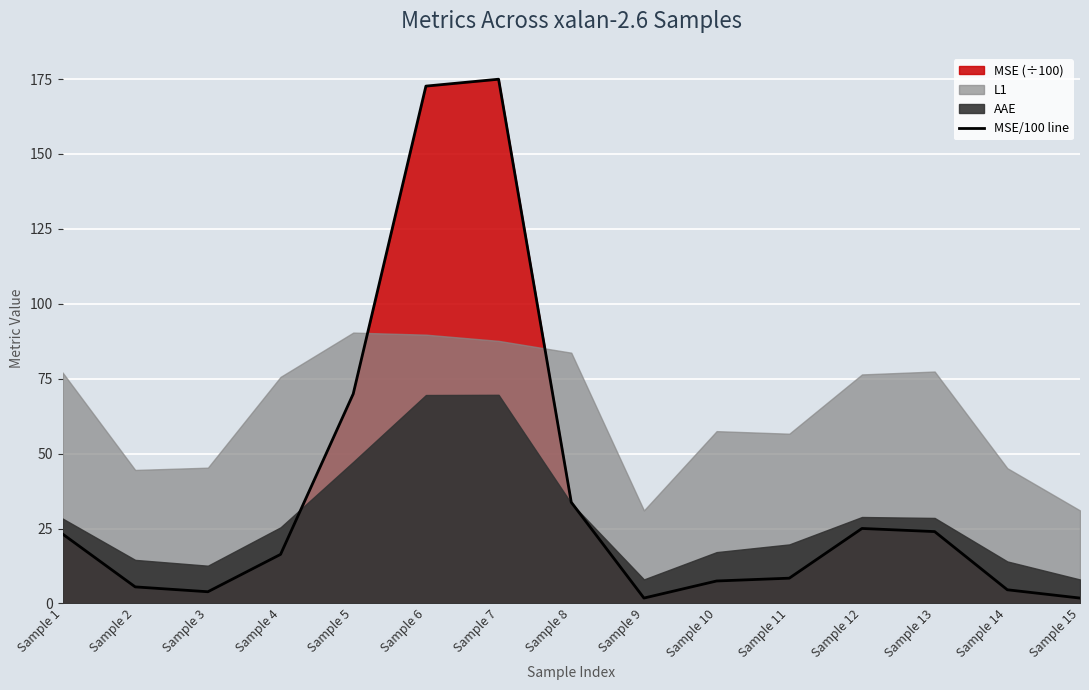

Which has a higher value, Sample 12 or Sample 13?

Sample 12